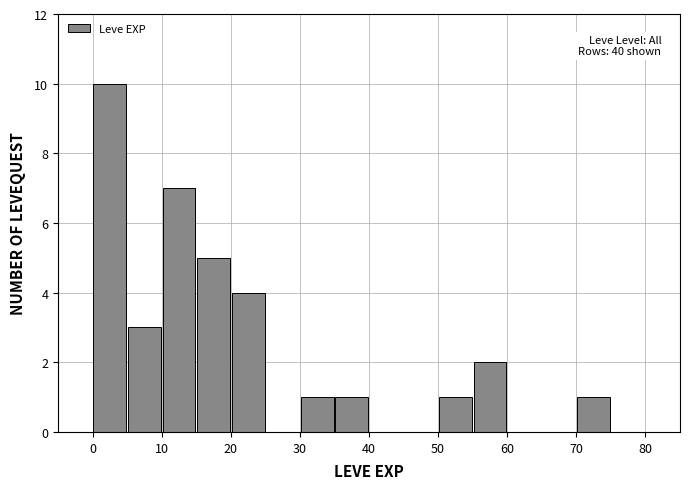

Over which range of the x-axis is the bar tallest?

0 to 5